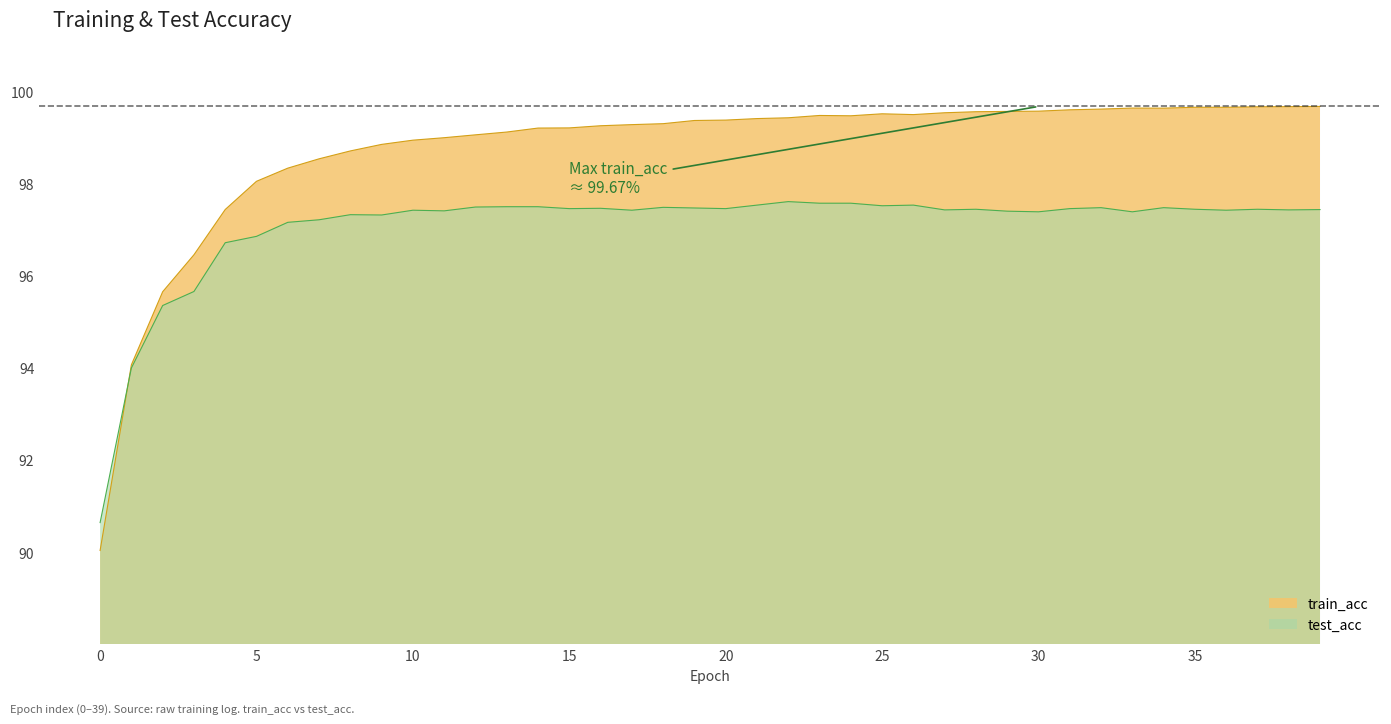

What is the sum of all values?

3949.0